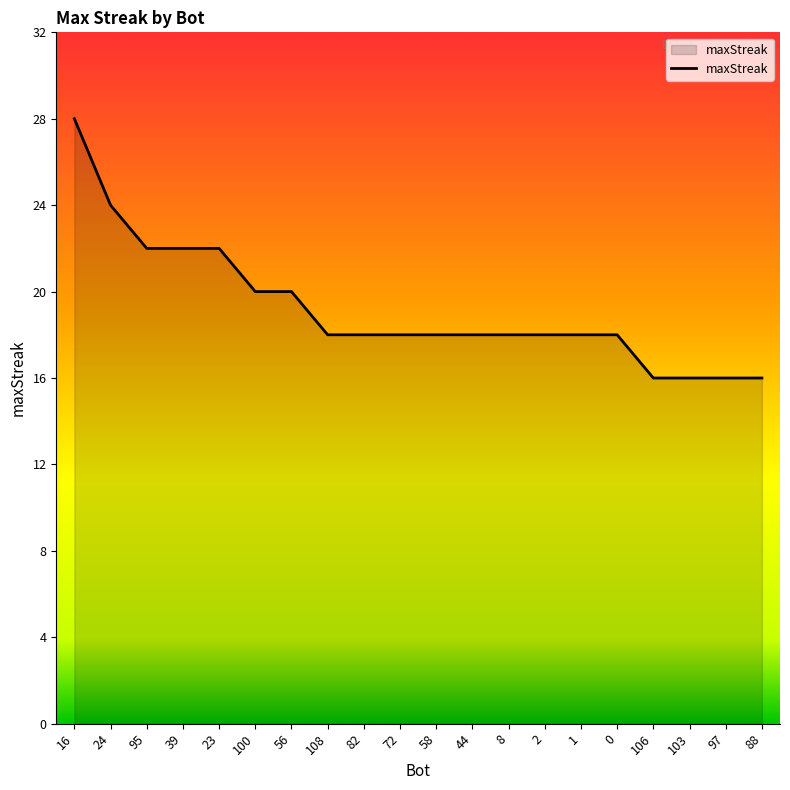

What is the average value?

19